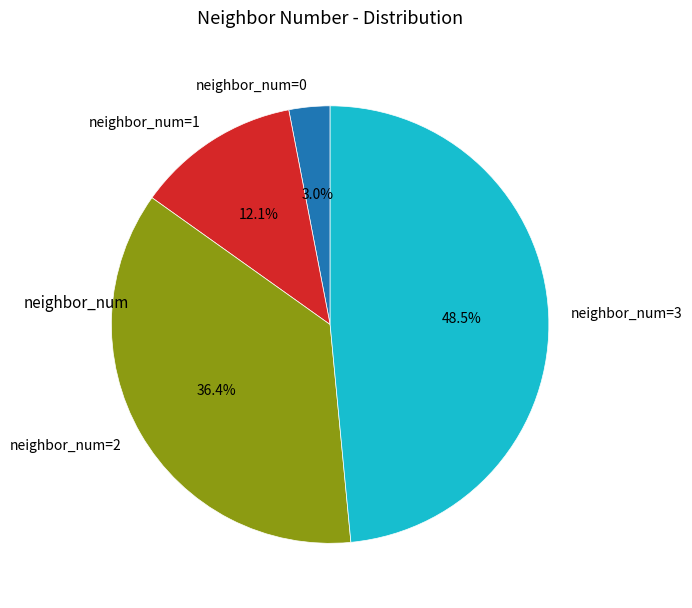

Which has a higher value, neighbor_num=0 or neighbor_num=2?

neighbor_num=2